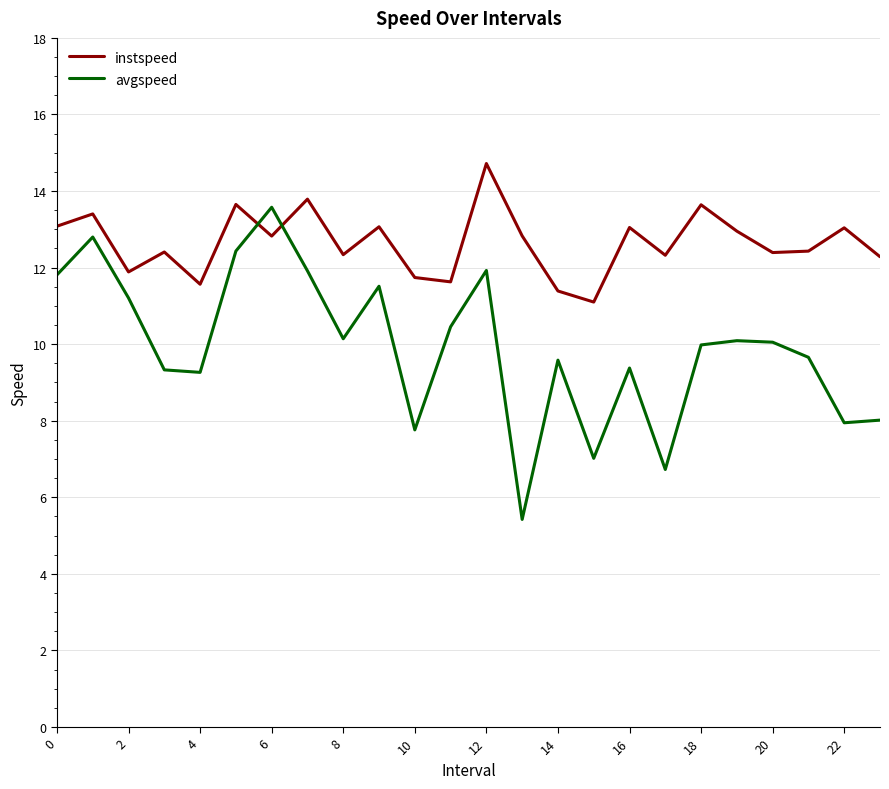

What is the difference between the maximum and minimum values in the instspeed series?

3.6